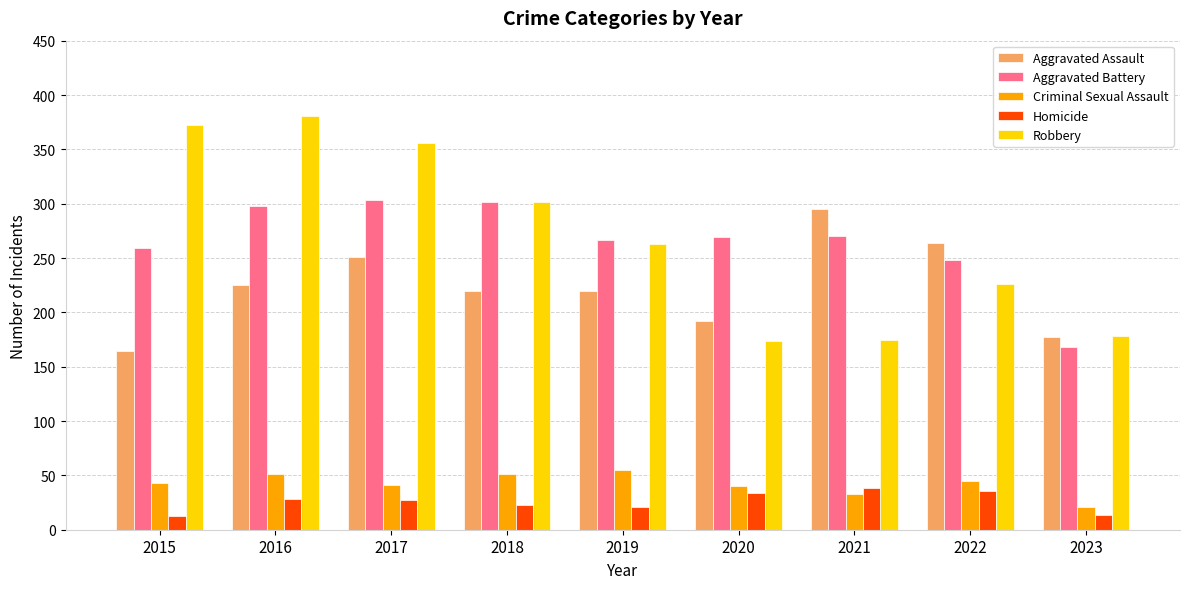

Which series has the widest spread of values?

Robbery